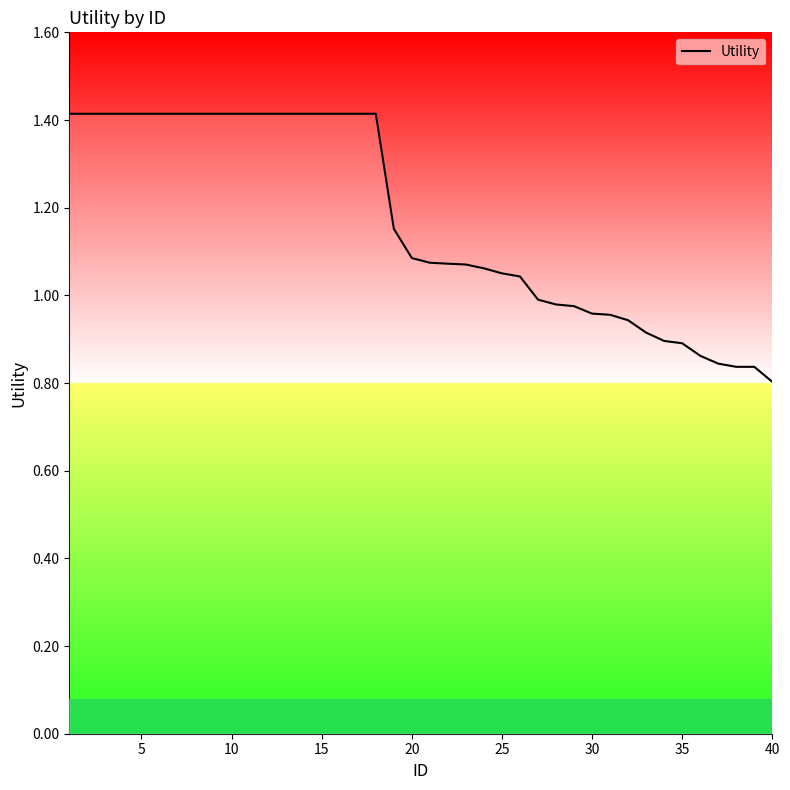

What is the difference between the maximum and minimum values?

0.6